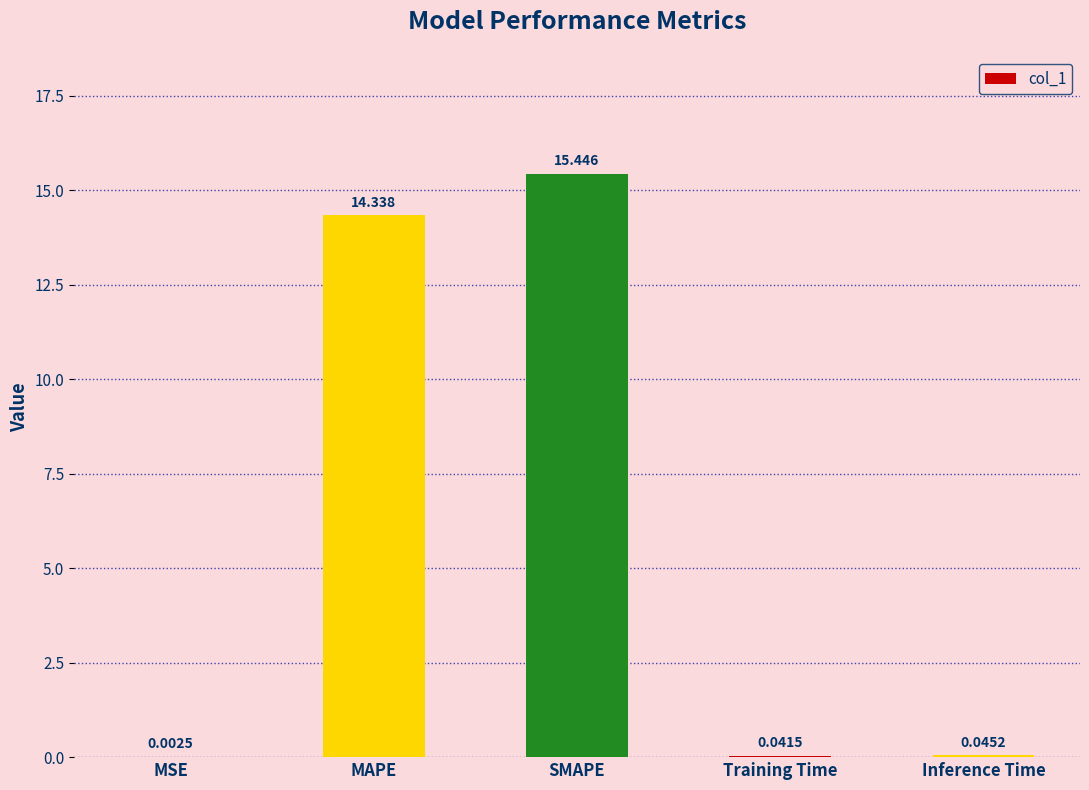

Which has a higher value, SMAPE or MAPE?

SMAPE